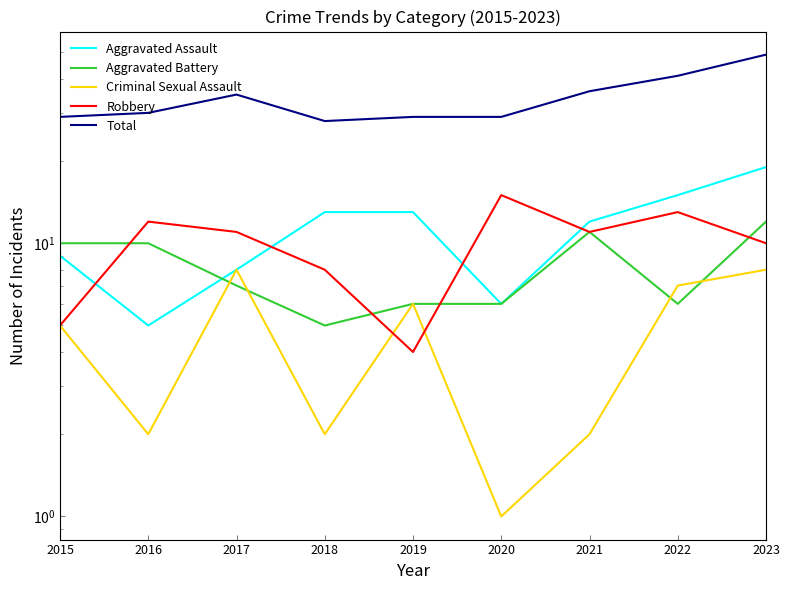

Reading left to right, what are all the values shown in this chart?

Aggravated Assault: 2015=9	2016=5	2017=8	2018=13	2019=13	2020=6	2021=12	2022=15	2023=19
Aggravated Battery: 2015=10	2016=10	2017=7	2018=5	2019=6	2020=6	2021=11	2022=6	2023=12
Criminal Sexual Assault: 2015=5	2016=2	2017=8	2018=2	2019=6	2020=1	2021=2	2022=7	2023=8
Robbery: 2015=5	2016=12	2017=11	2018=8	2019=4	2020=15	2021=11	2022=13	2023=10
Total: 2015=29	2016=30	2017=35	2018=28	2019=29	2020=29	2021=36	2022=41	2023=49